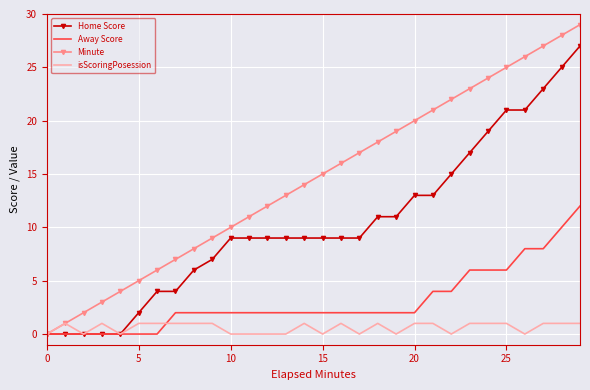

List the series in order of their overall mean, lowest first.

isScoringPosession, Away Score, Home Score, Minute